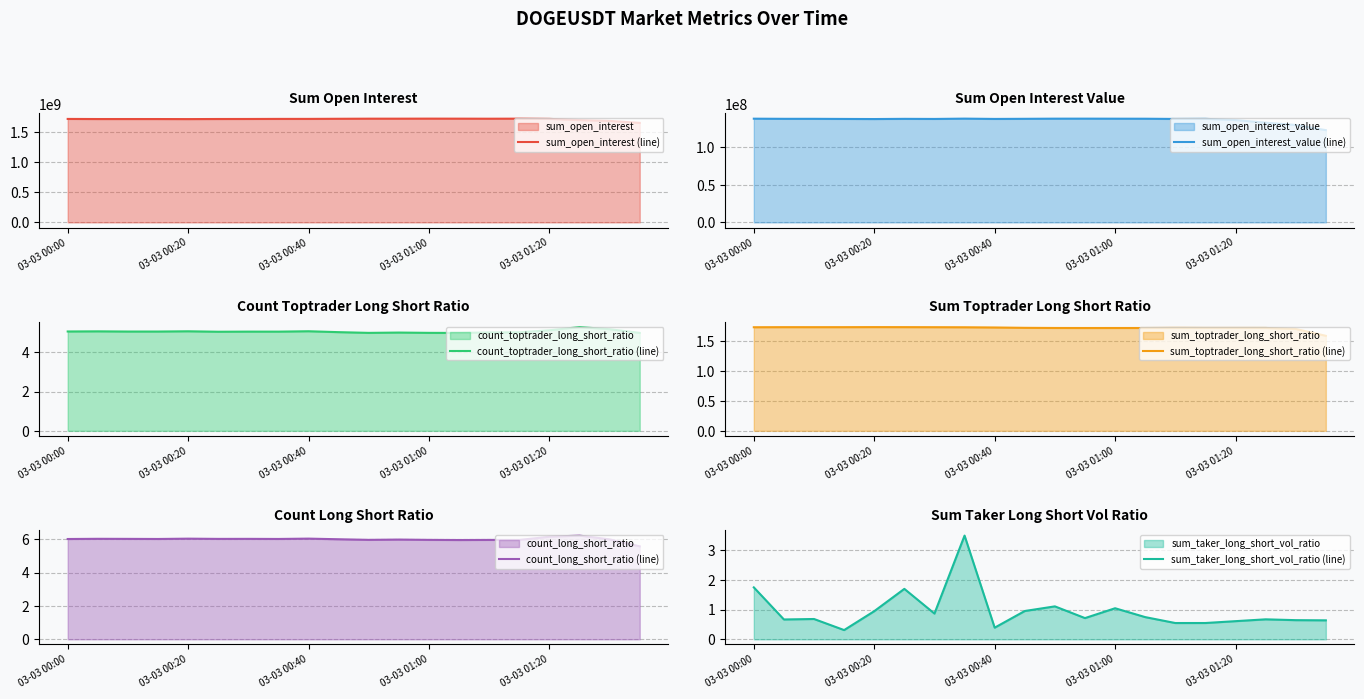

How many categories are shown in the chart?

20